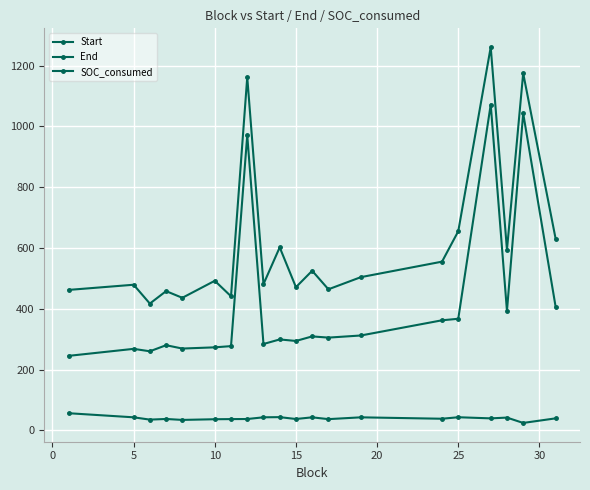

At how many categories does at least one series exceed 54?

20